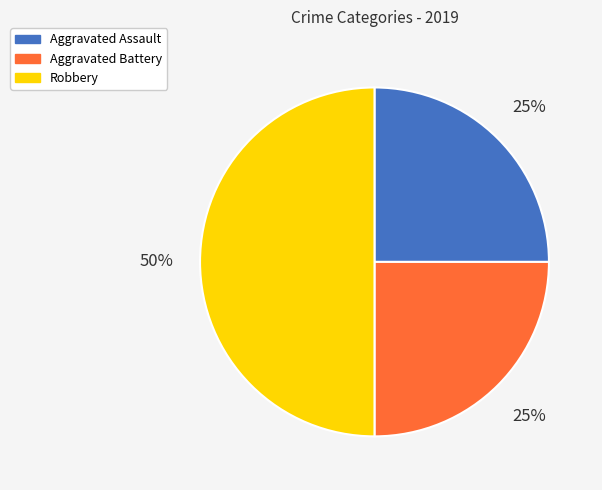

How many slices are in this pie chart?

3